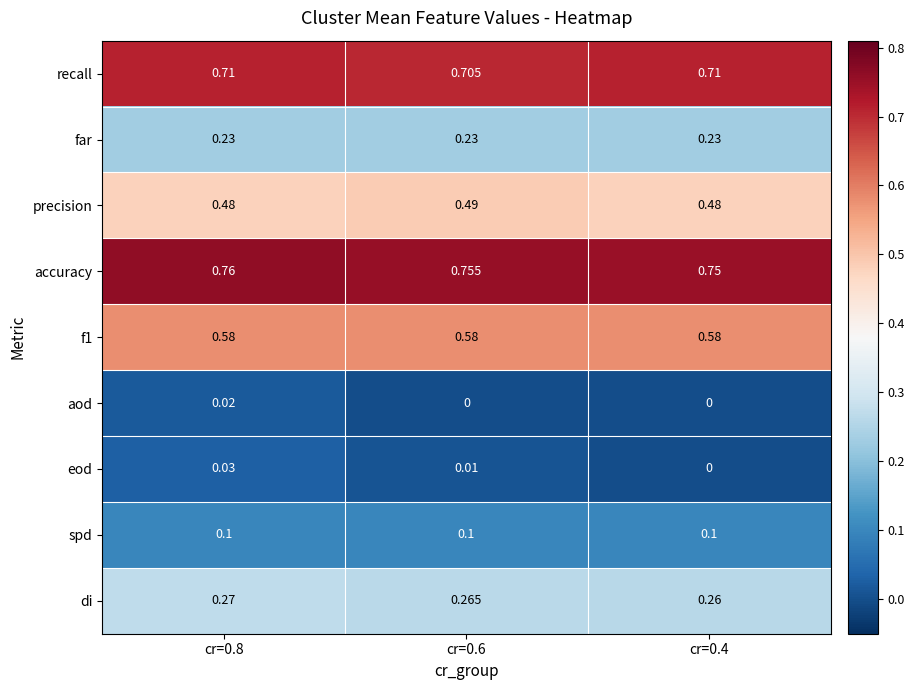

Which series has the widest spread of values?

eod